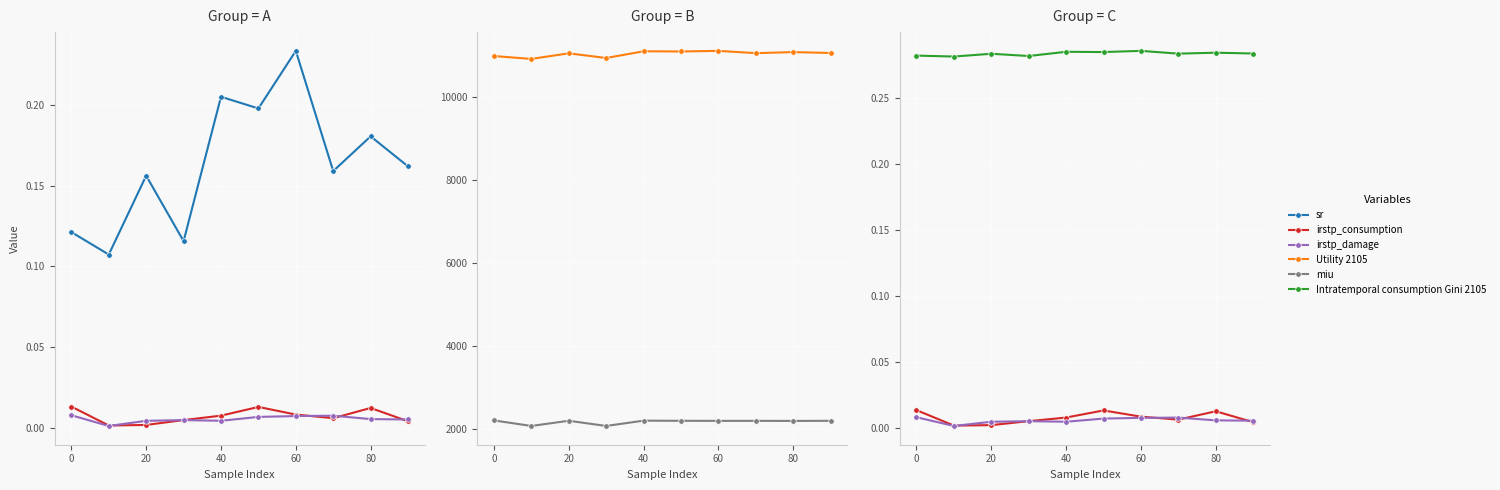

True or false: irstp_damage and miu intersect in this chart.

False